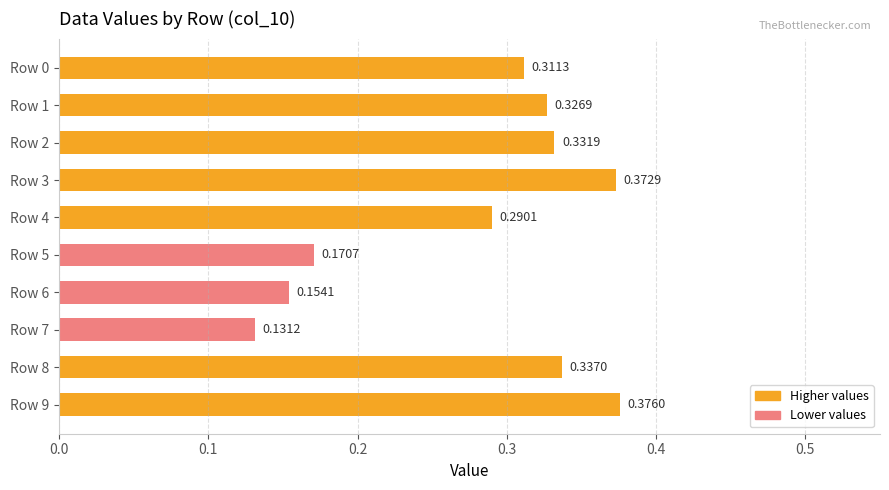

Rank the categories by value from highest to lowest.

Row 9, Row 3, Row 8, Row 2, Row 1, Row 0, Row 4, Row 5, Row 6, Row 7